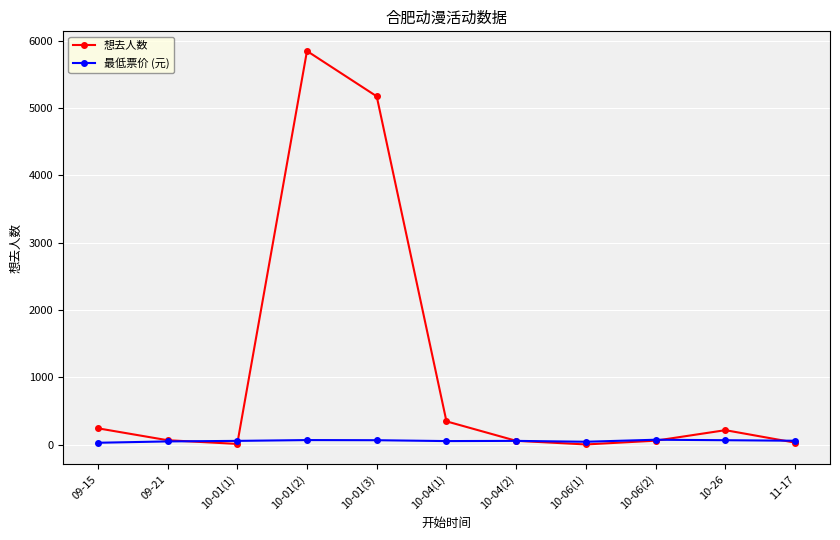

True or false: 最低票价 (元) has a value of 58 at 10-04(2).

True